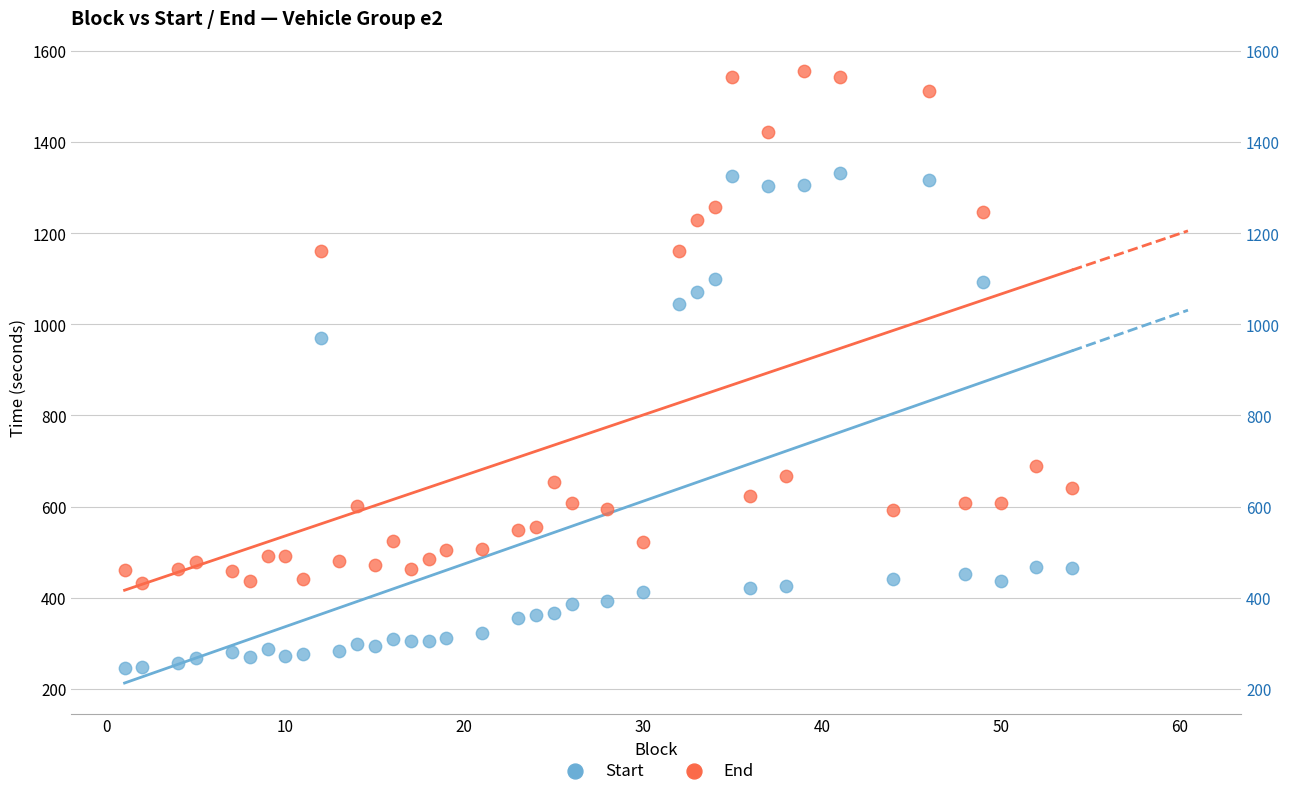

Across all series, what Y value is closest to 900?

971